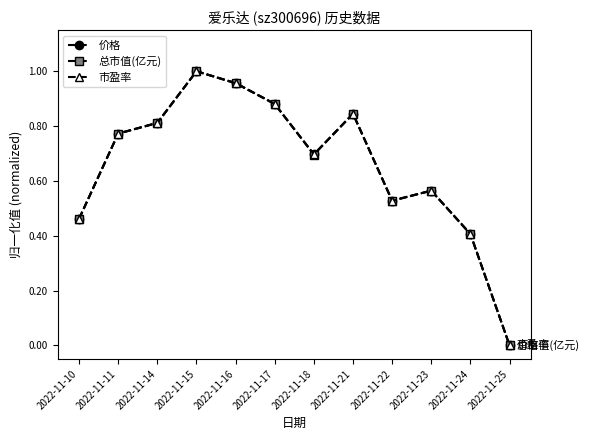

Which series changed the most between 2022-11-14 and 2022-11-18?

总市值(亿元)